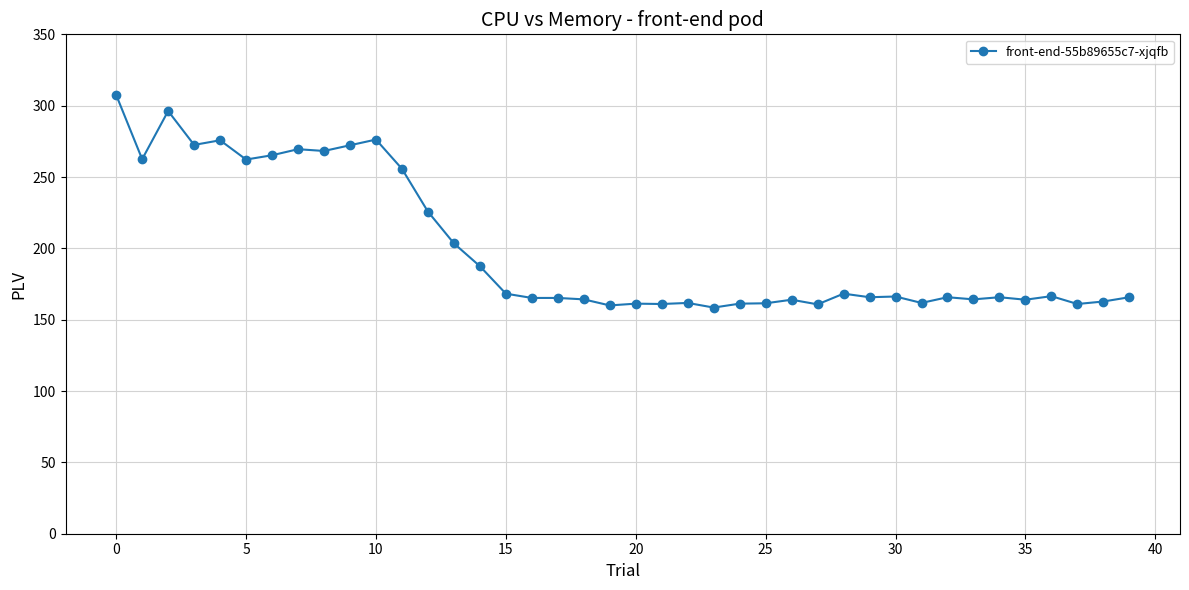

What is the smallest value displayed?

158.5